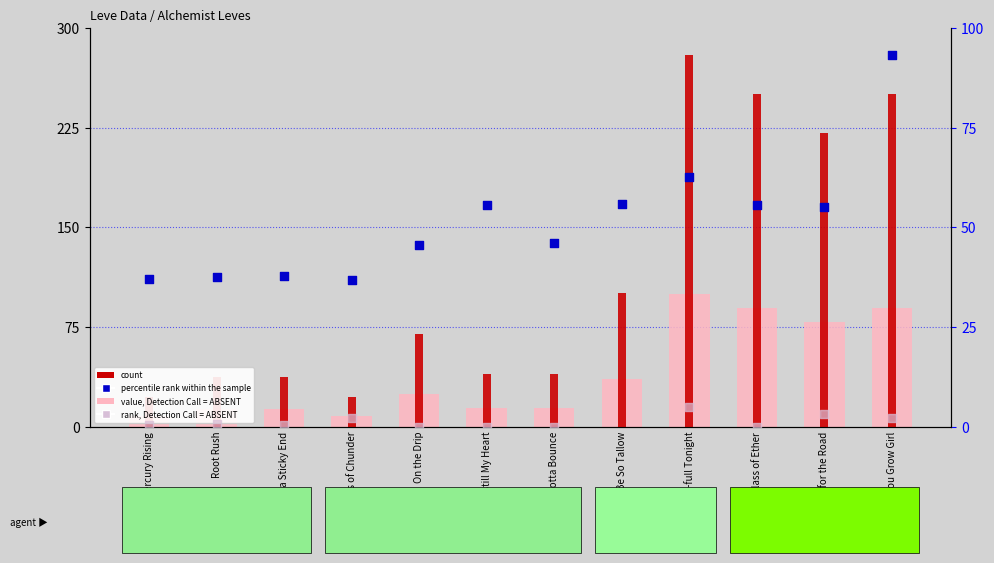

Which series contains the lowest Y value?

rank, Detection Call = ABSENT